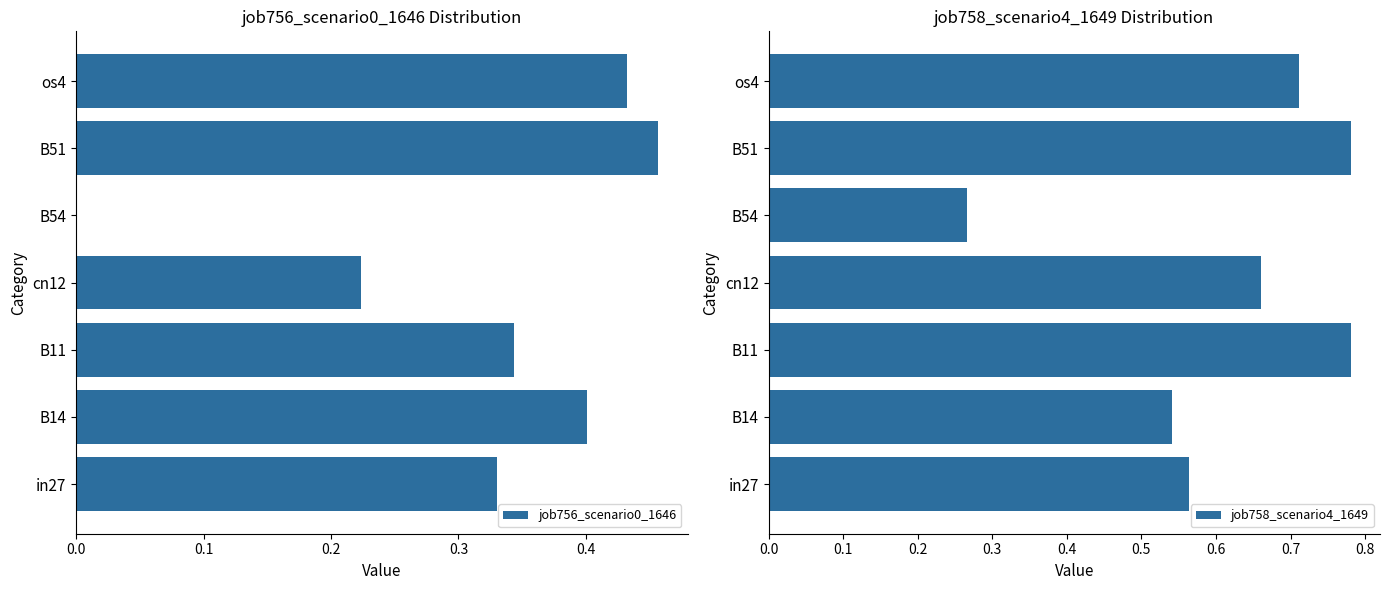

The job756_scenario0_1646 series shows 0.6 at os4. True or false?

False